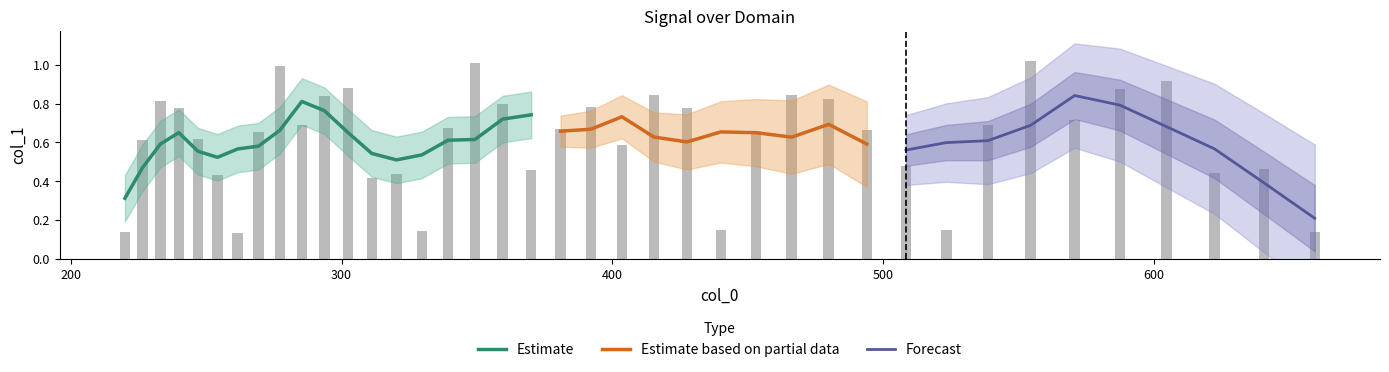

What is the greatest value displayed?

1.0